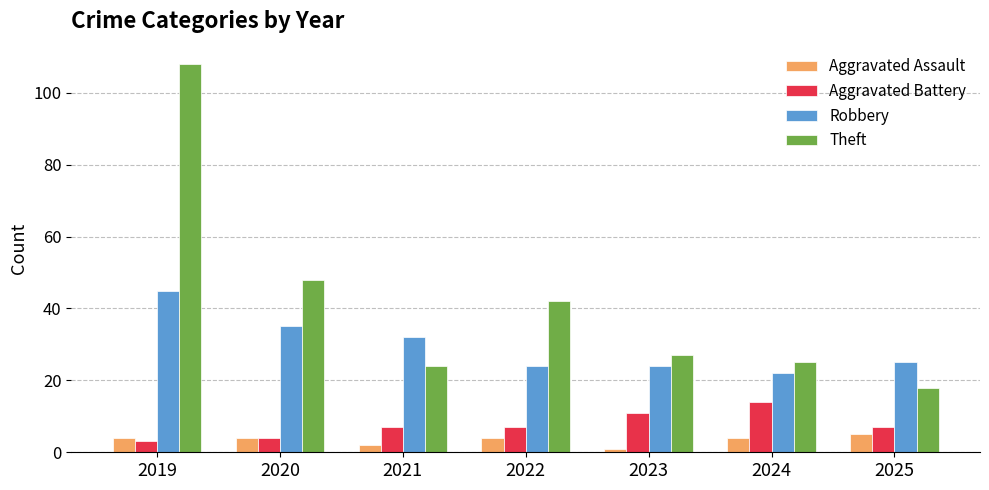

How many categories are shown in the chart?

7